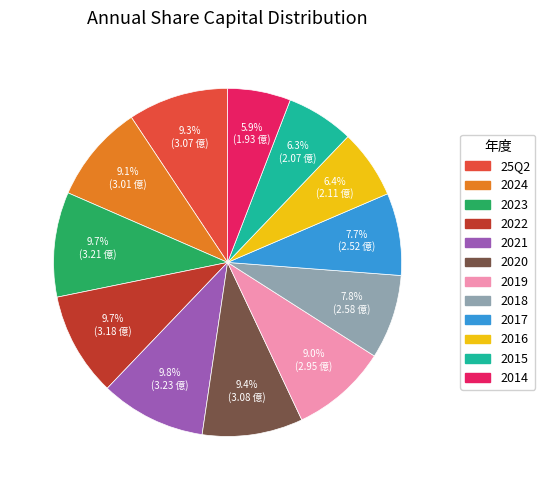

Approximately how many times larger is the value at 2024 compared to 2023?

0.9